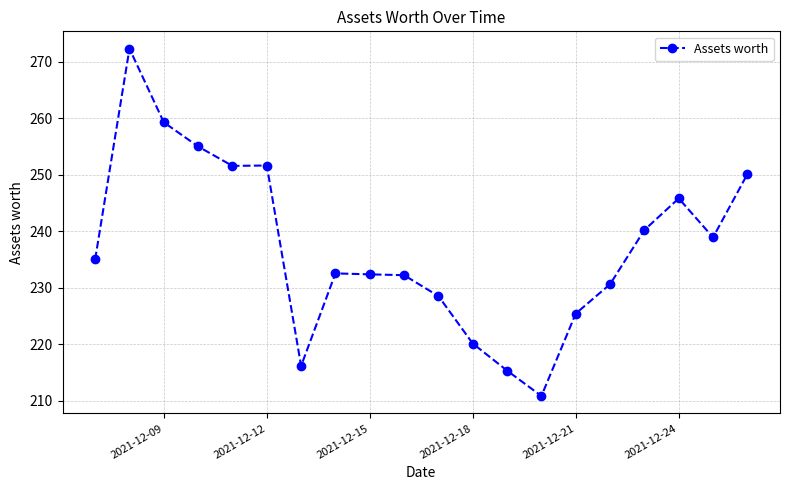

What is the average value?

237.2